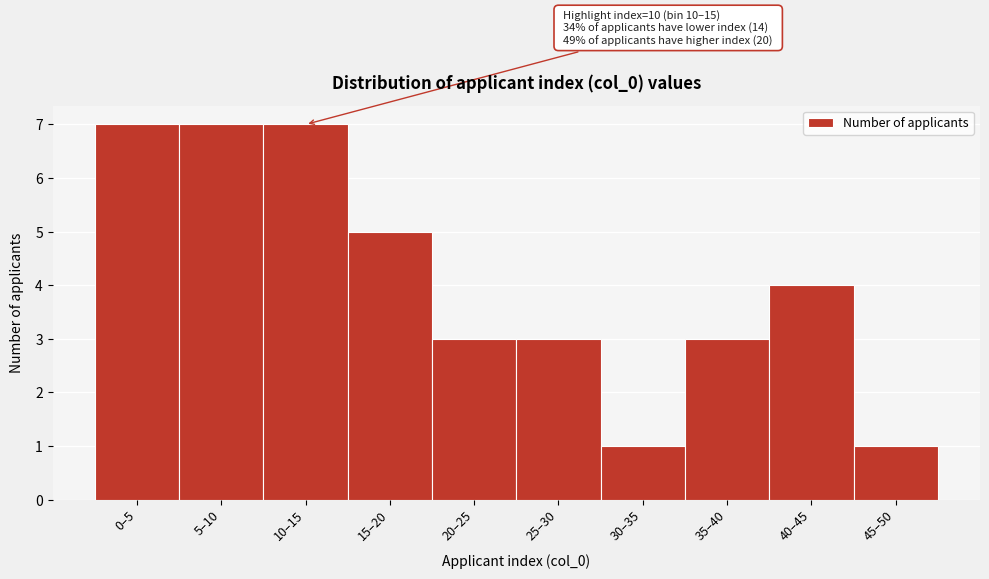

Reading left to right, extract all data points from this chart.

7	7	7	5	3	3	1	3	4	1